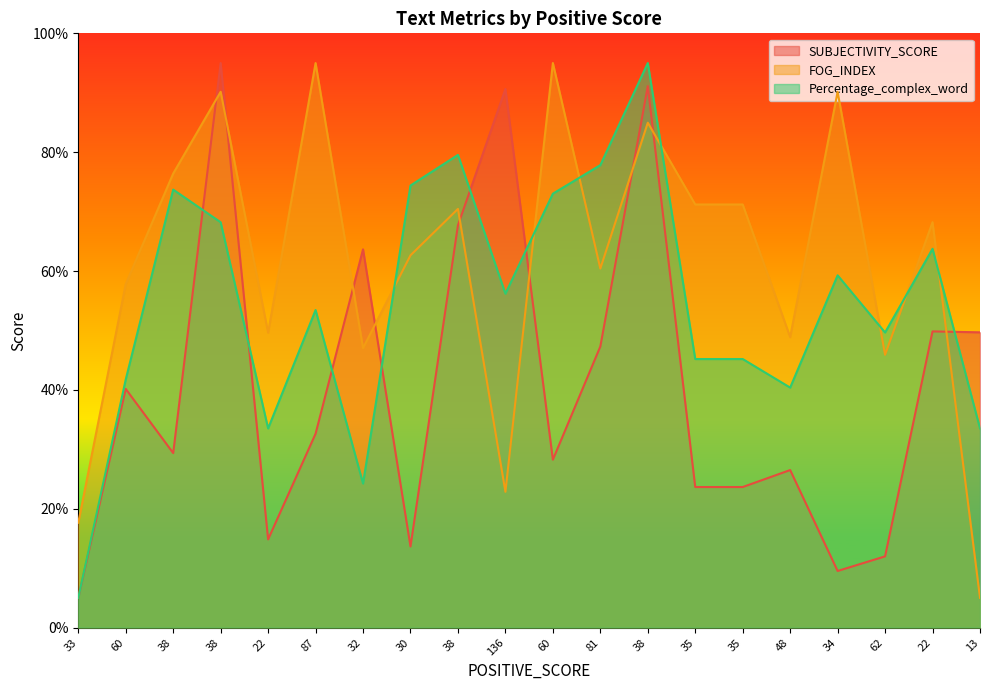

What are all the series names shown in the legend?

SUBJECTIVITY_SCORE, FOG_INDEX, Percentage_complex_word